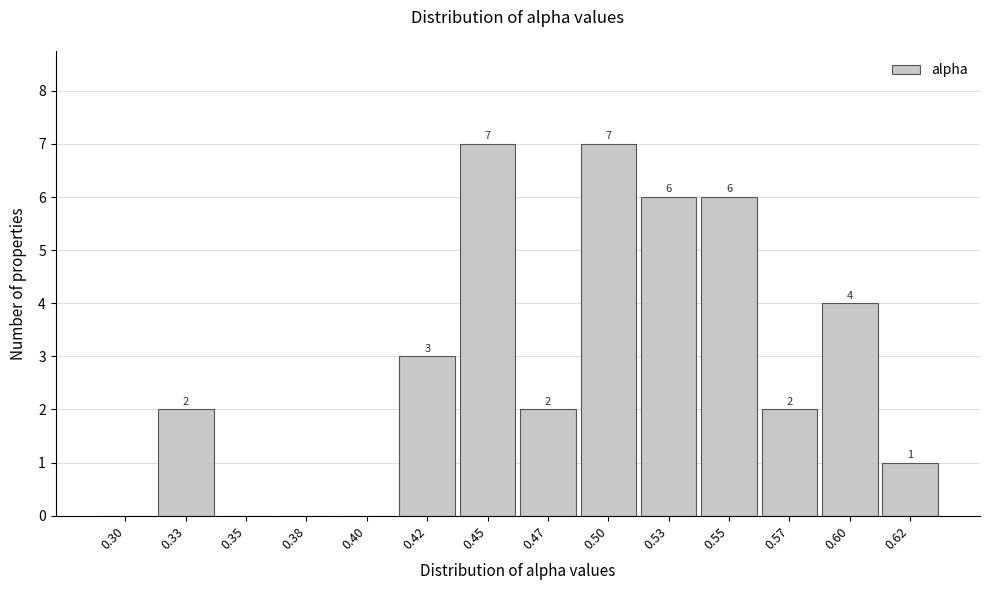

Reading right to left, what are all the values shown in this chart?

0.62=1	0.60=4	0.57=2	0.55=6	0.53=6	0.50=7	0.47=2	0.45=7	0.42=3	0.40=0	0.38=0	0.35=0	0.33=2	0.30=0